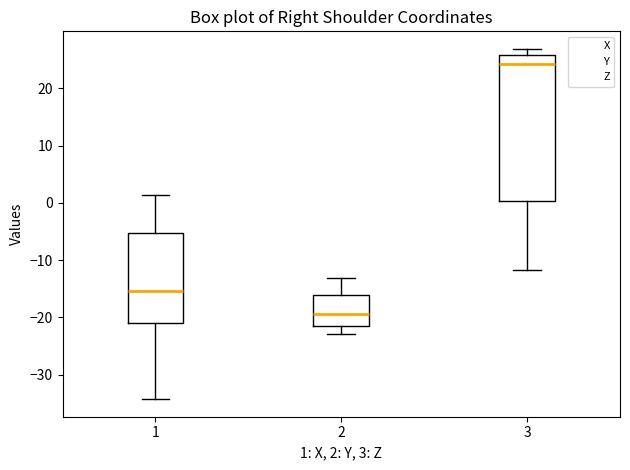

Where does the median line of the box at x = 1 sit on the y-axis? The values are not printed on the chart, so give them approximately, as read against the axis.

-15